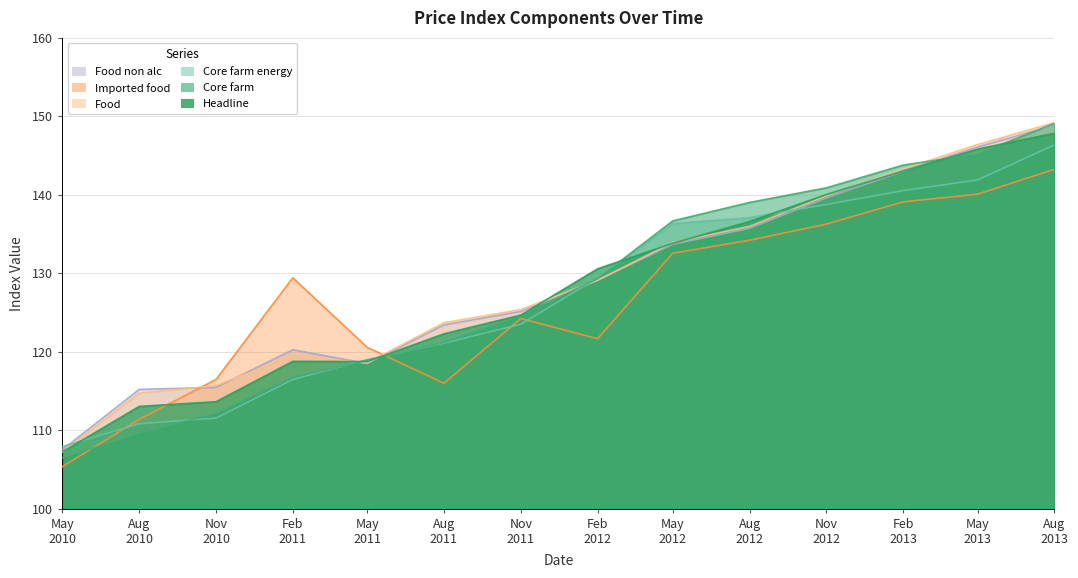

What is the value of the Imported_food point at the 12th from the left?

139.1